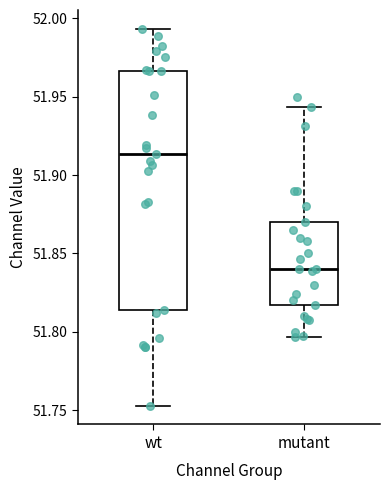

Which box has the lowest median line?

mutant